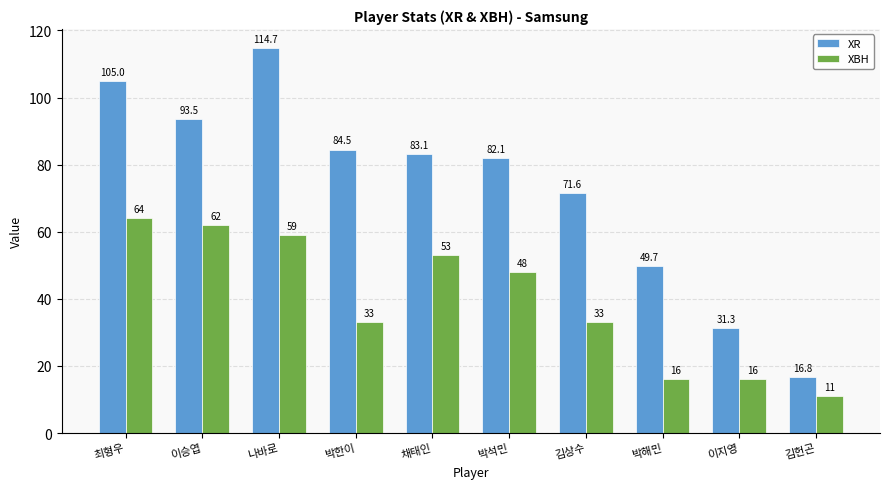

What is the sum of the XBH values at 김헌곤 and 김상수?

44.0